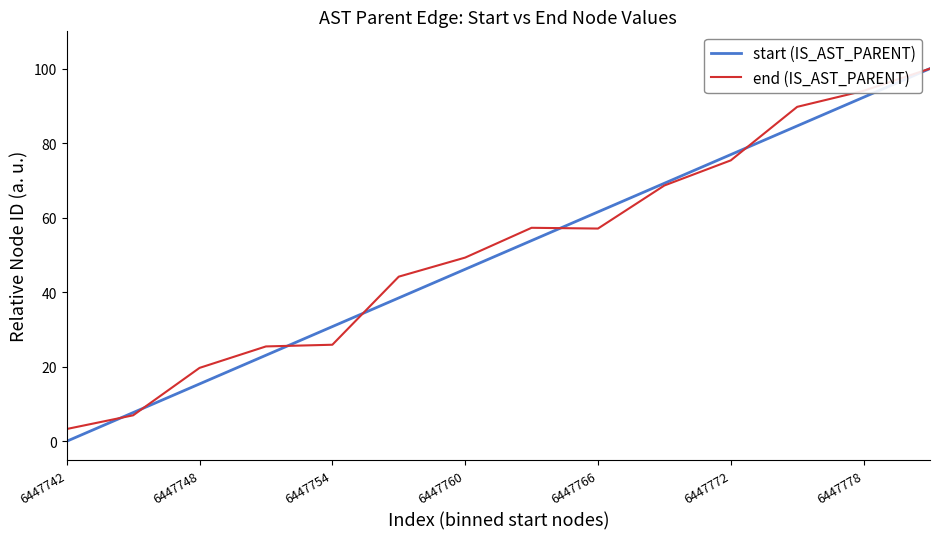

What is the average value of the start (IS_AST_PARENT) series?

50.0